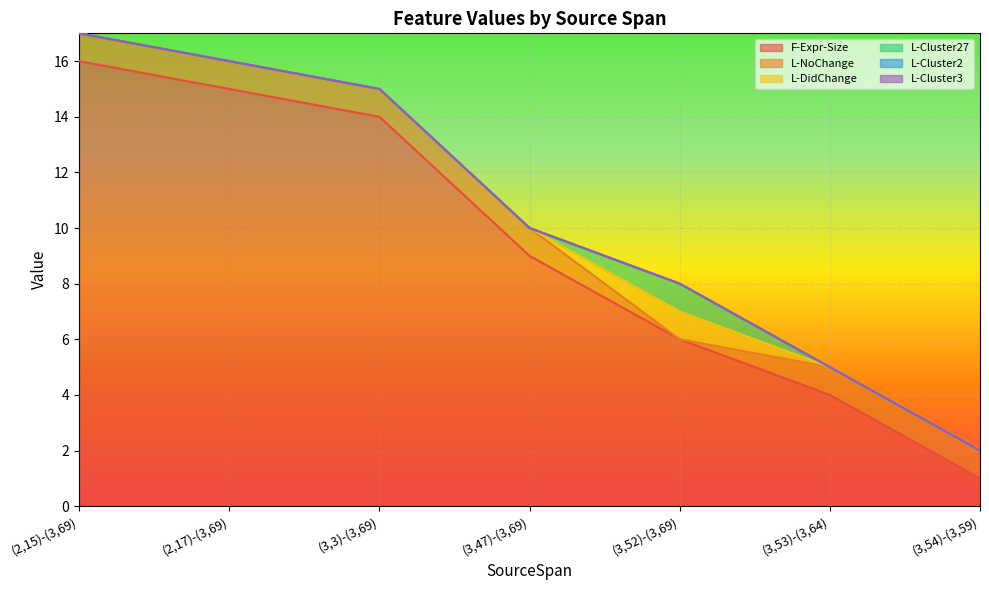

How many lines are shown in the chart?

6